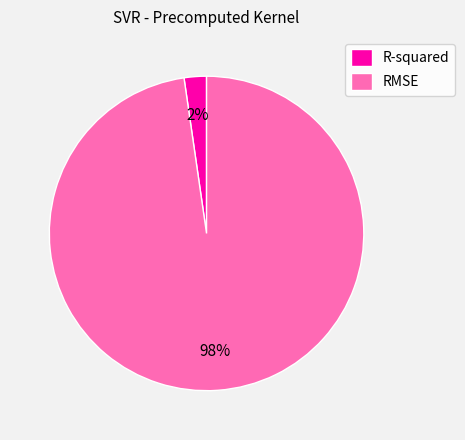

The RMSE slice represents 98% of the pie. True or false?

True